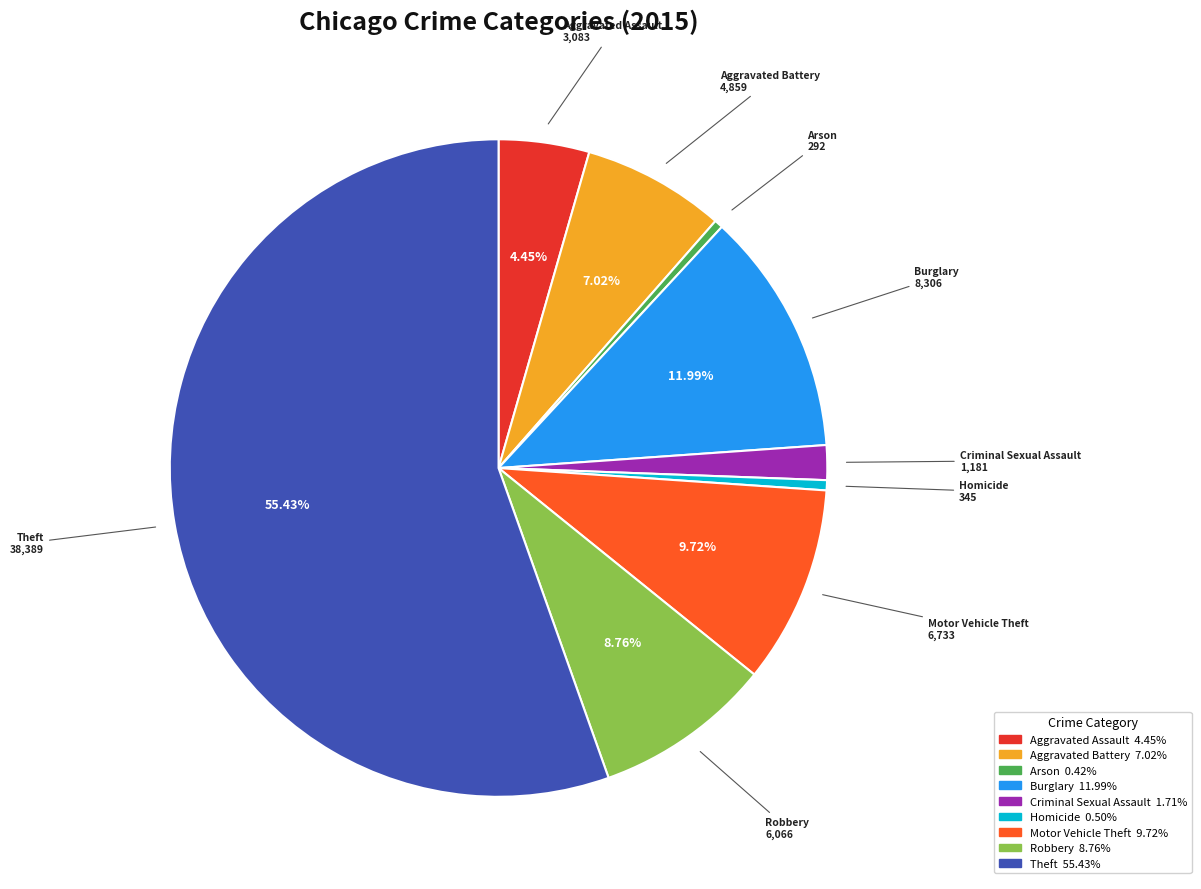

To the nearest percent, what portion does Motor Vehicle Theft represent?

10%